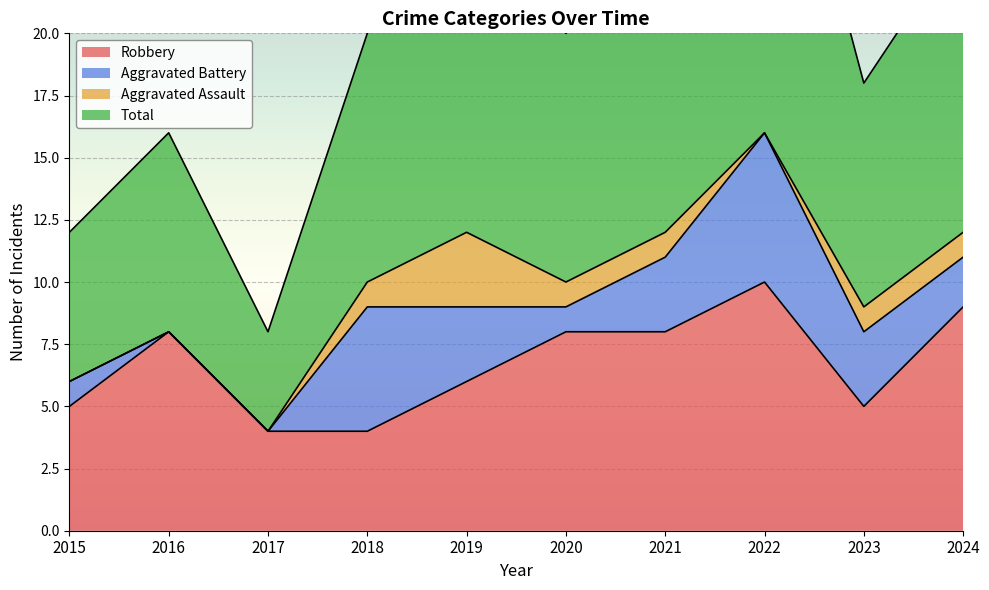

Which series has the largest range (max minus min)?

Total